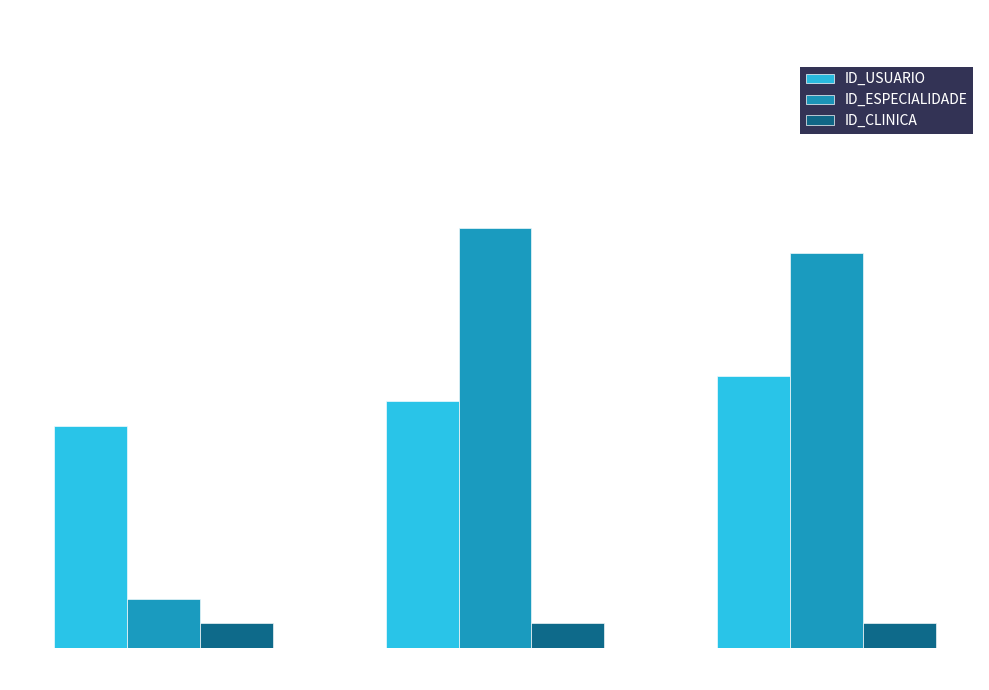

Reading left to right, transcribe all the data shown in this chart.

ID_USUARIO: 54356-SP=9	53452-SP=10	65463-SP=11
ID_ESPECIALIDADE: 54356-SP=2	53452-SP=17	65463-SP=16
ID_CLINICA: 54356-SP=1	53452-SP=1	65463-SP=1